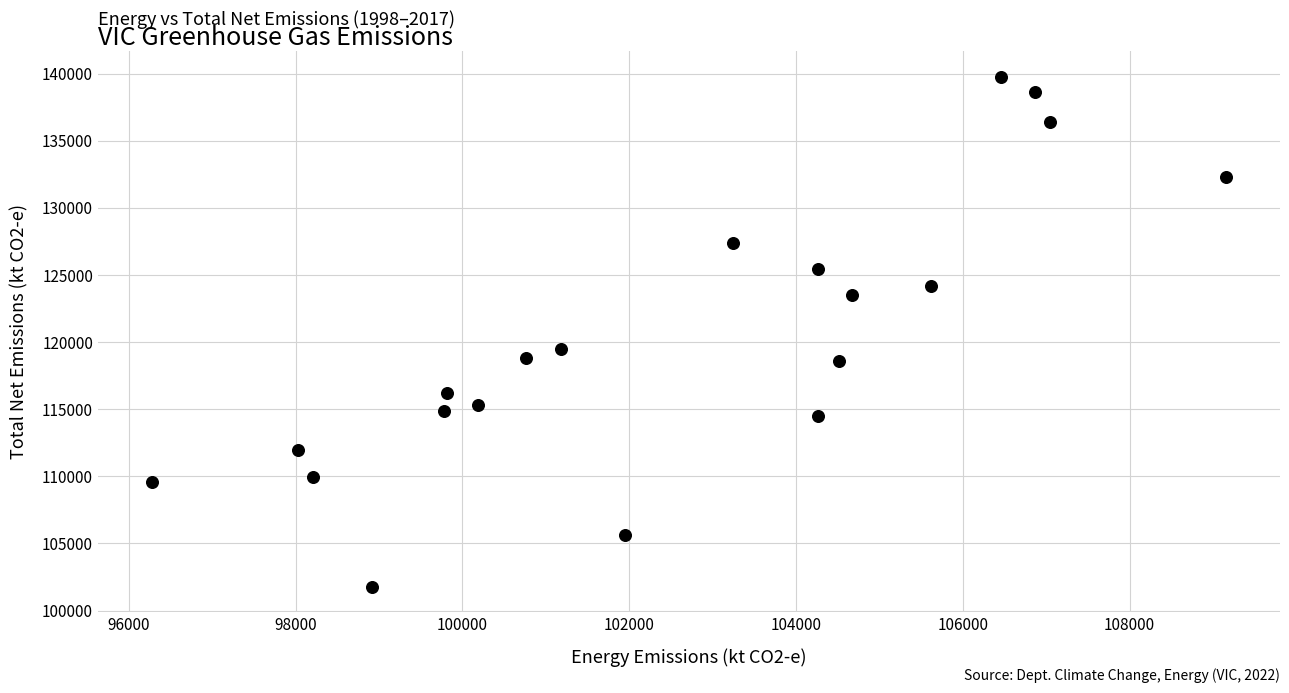

What is the range of Y values (max minus min)?

37999.3